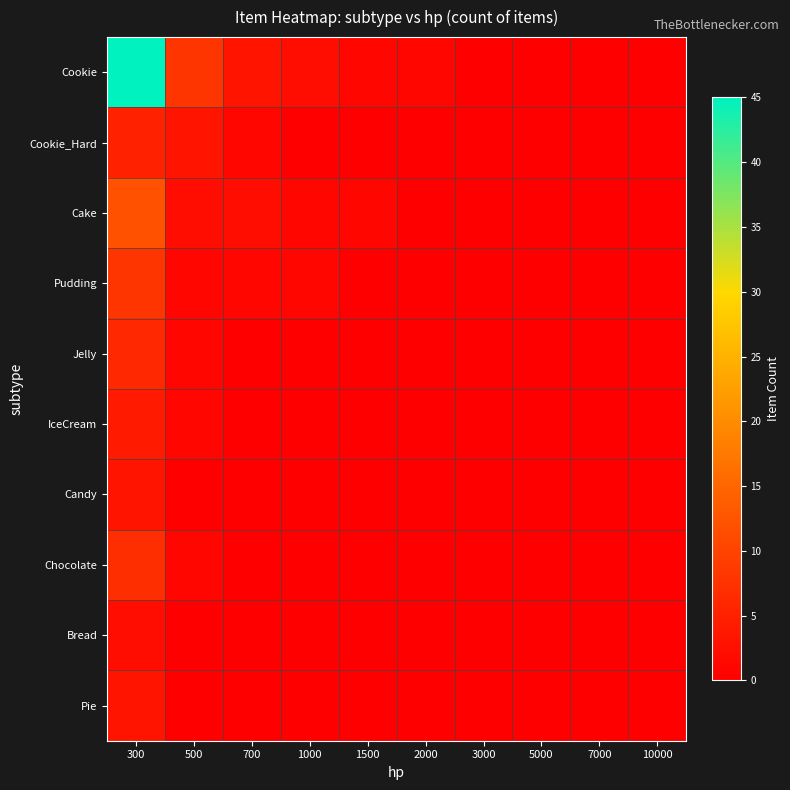

Reading right to left, what are all the values shown in this chart?

Cookie: 10000=0	7000=0	5000=0	3000=0	2000=1	1500=1	1000=2	700=3	500=8	300=45
Cookie_Hard: 10000=0	7000=0	5000=0	3000=0	2000=0	1500=0	1000=0	700=1	500=3	300=5
Cake: 10000=0	7000=0	5000=0	3000=0	2000=0	1500=1	1000=1	700=2	500=2	300=12
Pudding: 10000=0	7000=0	5000=0	3000=0	2000=0	1500=0	1000=1	700=1	500=1	300=8
Jelly: 10000=0	7000=0	5000=0	3000=0	2000=0	1500=0	1000=0	700=0	500=1	300=6
IceCream: 10000=0	7000=0	5000=0	3000=0	2000=0	1500=0	1000=0	700=0	500=1	300=4
Candy: 10000=0	7000=0	5000=0	3000=0	2000=0	1500=0	1000=0	700=0	500=0	300=3
Chocolate: 10000=0	7000=0	5000=0	3000=0	2000=0	1500=0	1000=0	700=0	500=1	300=7
Bread: 10000=0	7000=0	5000=0	3000=0	2000=0	1500=0	1000=0	700=0	500=0	300=2
Pie: 10000=0	7000=0	5000=0	3000=0	2000=0	1500=0	1000=0	700=0	500=0	300=3